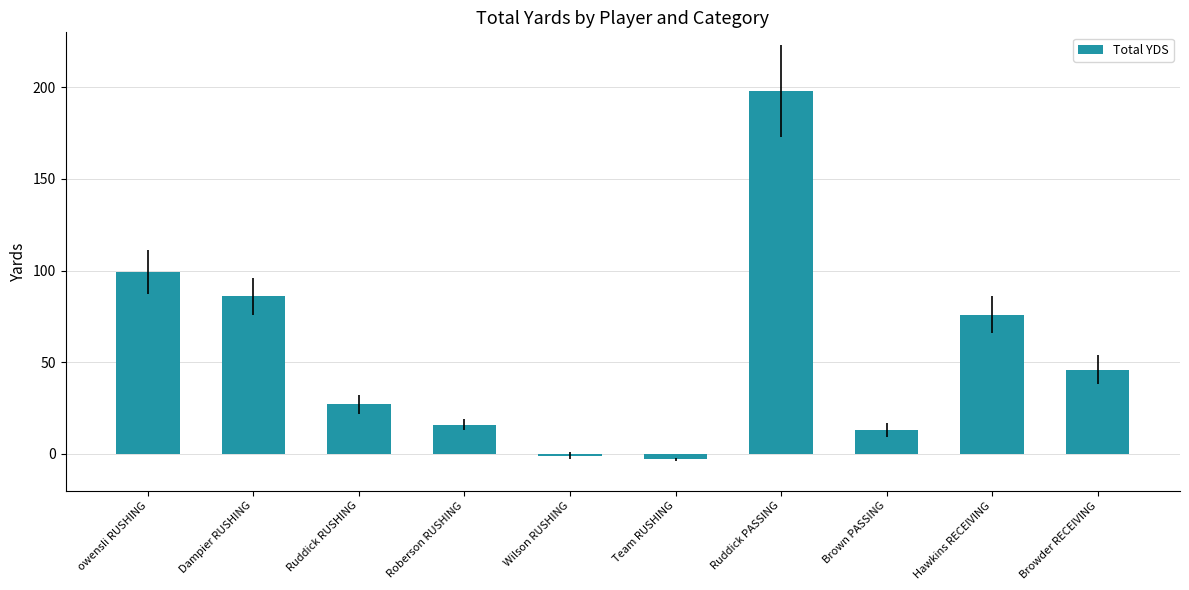

What is the greatest value displayed?

198